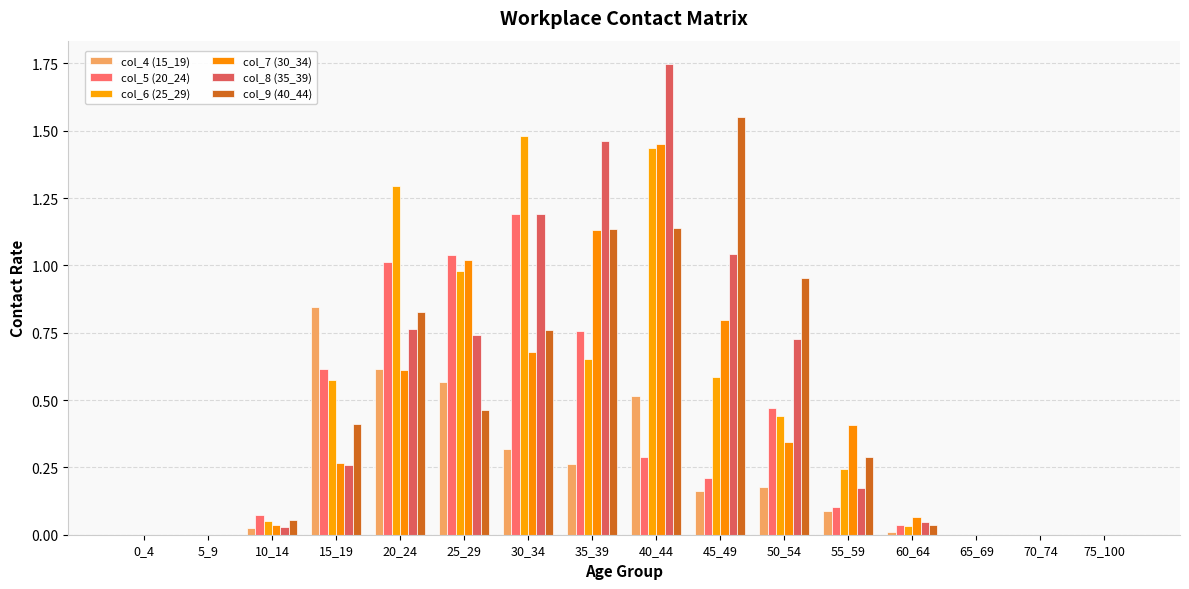

The value of col_4 (15_19) at 45_49 is 0.0. True or false?

False